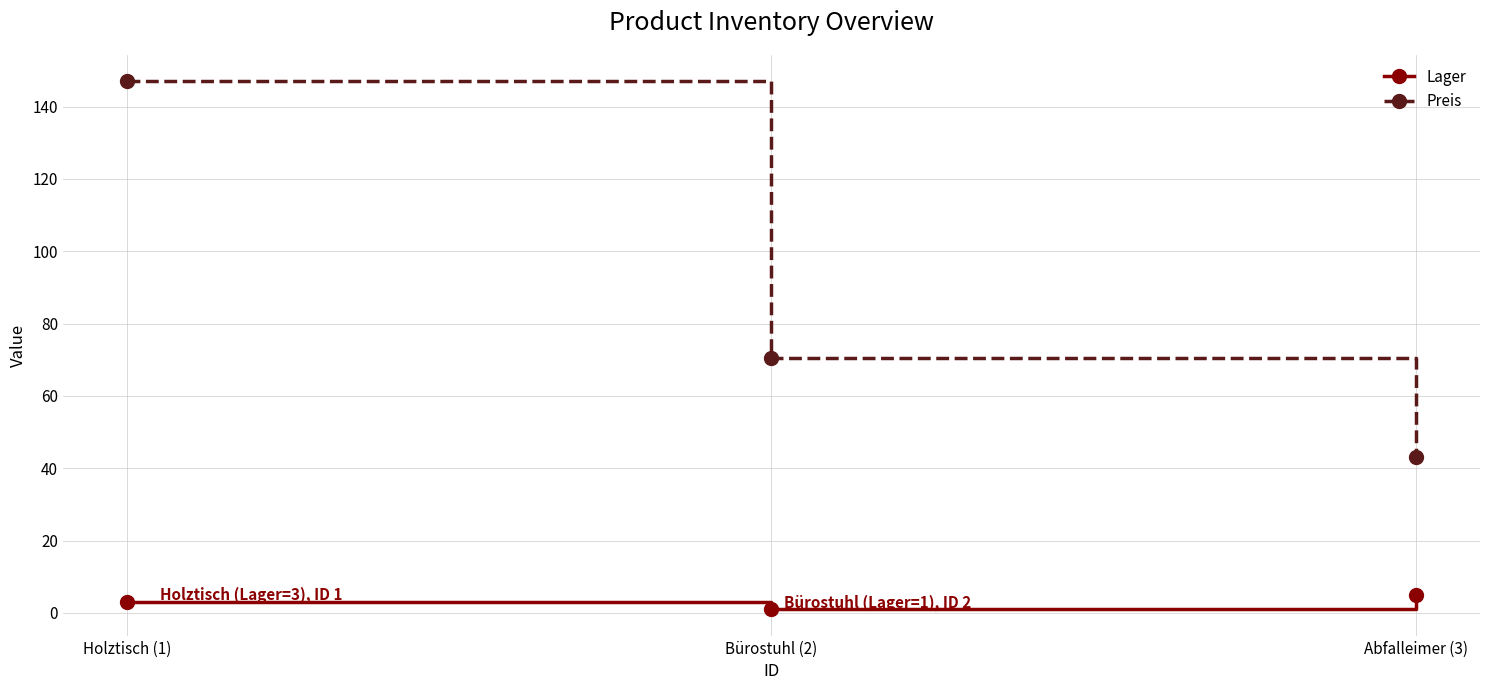

Which category has the lowest value in the Preis series?

Abfalleimer (3)